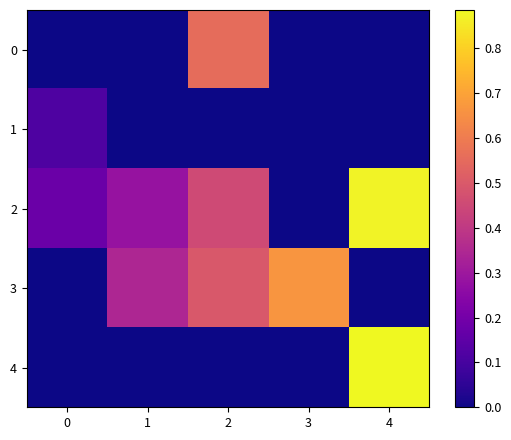

Reading left to right, list all the values displayed in this chart.

0: 0=0.0	1=0.0	2=0.6	3=0.0	4=0.0
1: 0=0.1	1=0.0	2=0.0	3=0.0	4=0.0
2: 0=0.2	1=0.3	2=0.5	3=0.0	4=0.9
3: 0=0.0	1=0.3	2=0.5	3=0.7	4=0.0
4: 0=0.0	1=0.0	2=0.0	3=0.0	4=0.9